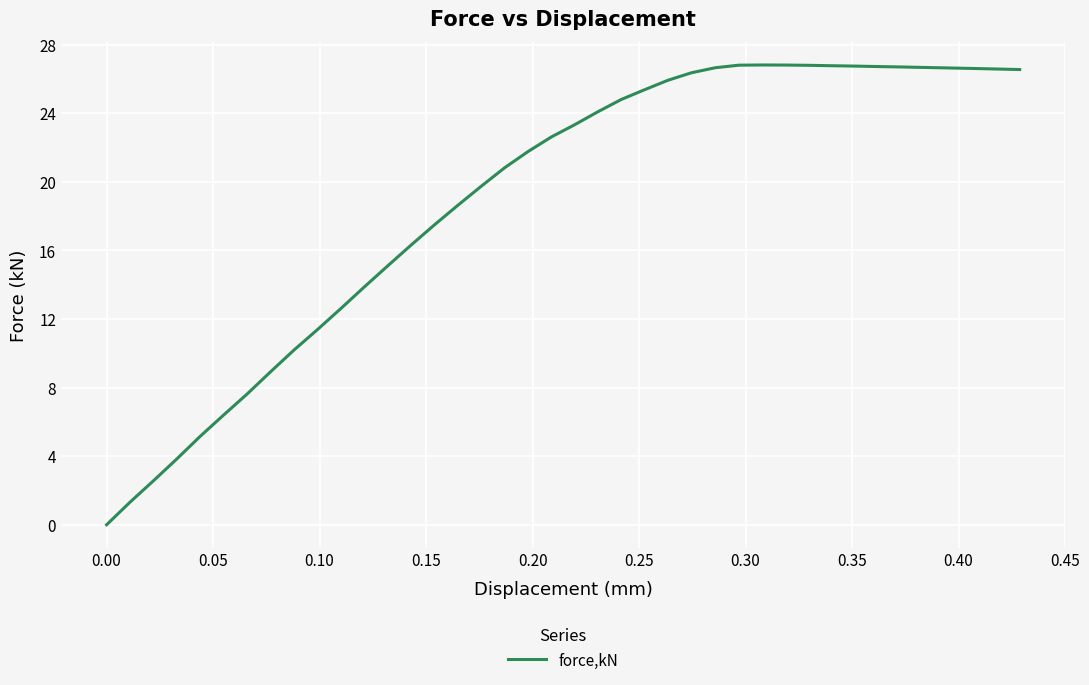

What is the greatest value displayed?

26.8